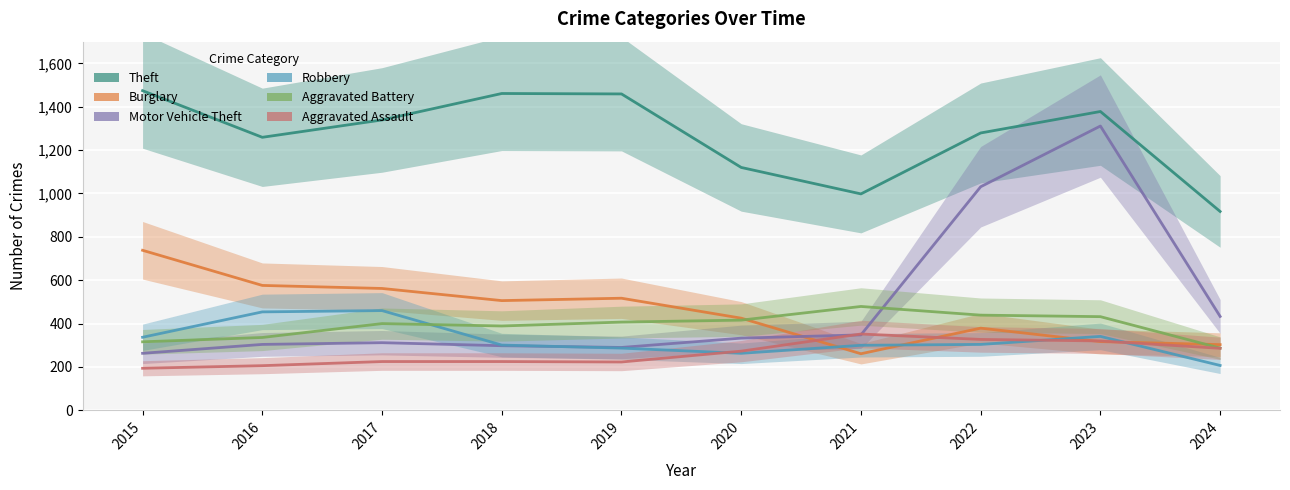

Which has a higher value, 2020 or 2017?

2017